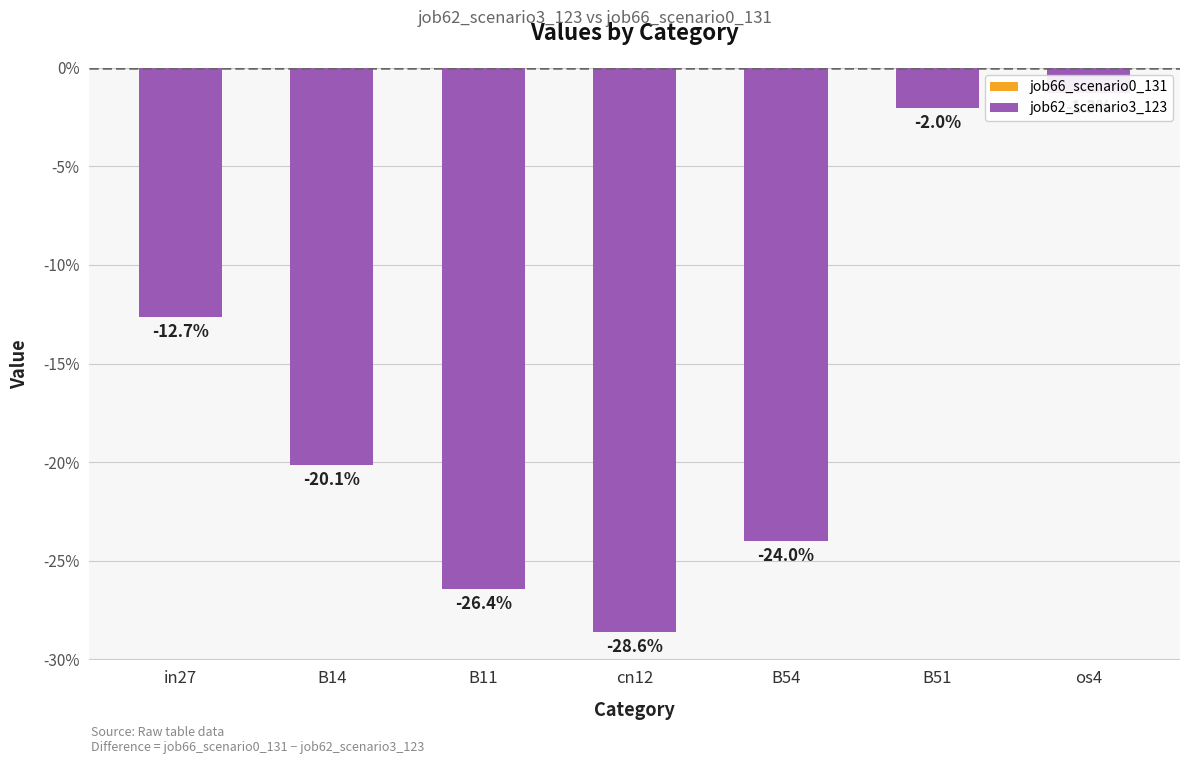

Is it true that the value at in27 is -0.1?

True